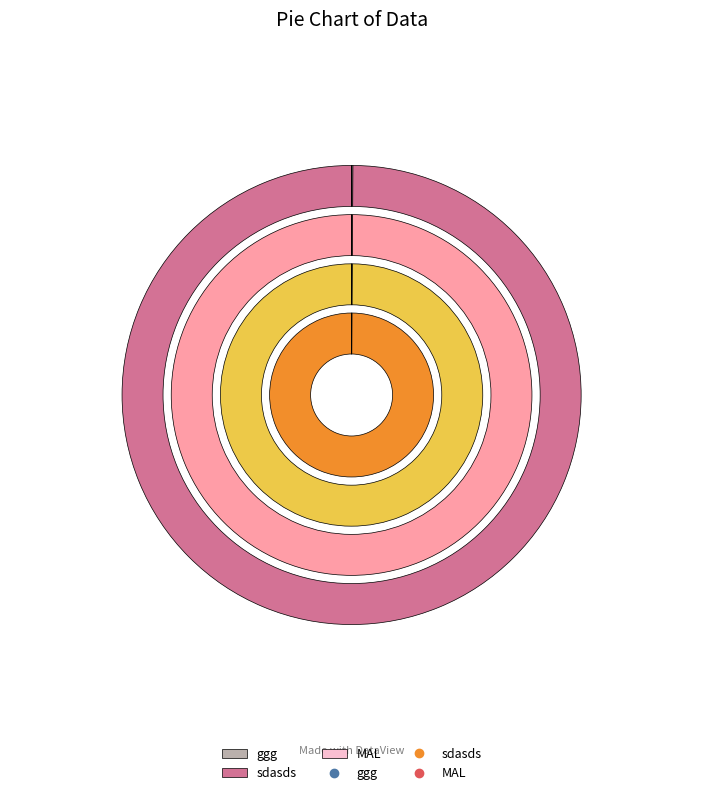

The ggg slice represents 0% of the pie. True or false?

True